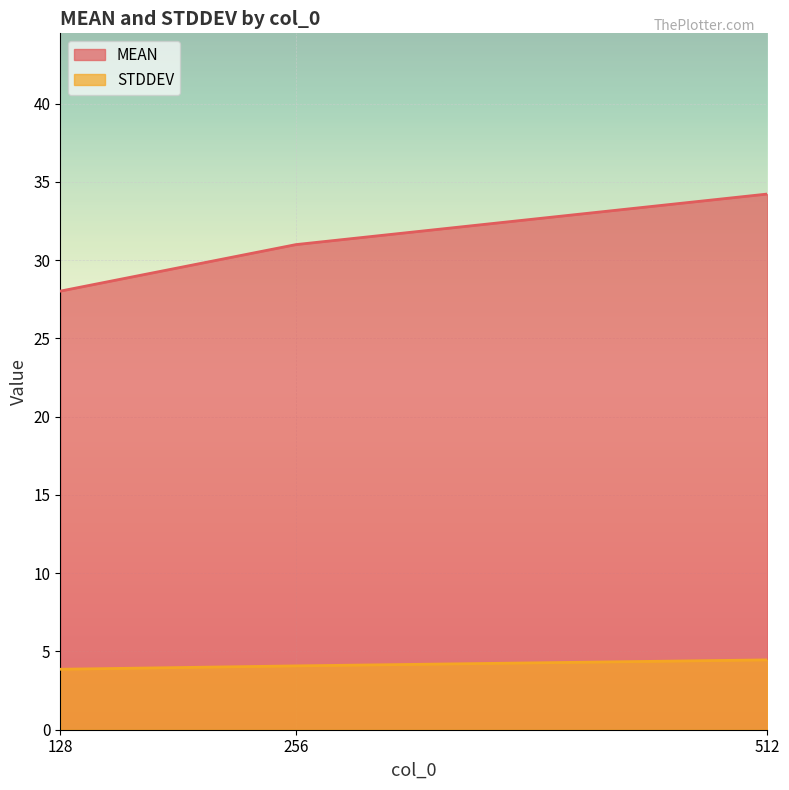

What is the value of the MEAN point at the 2nd from the left?

31.0